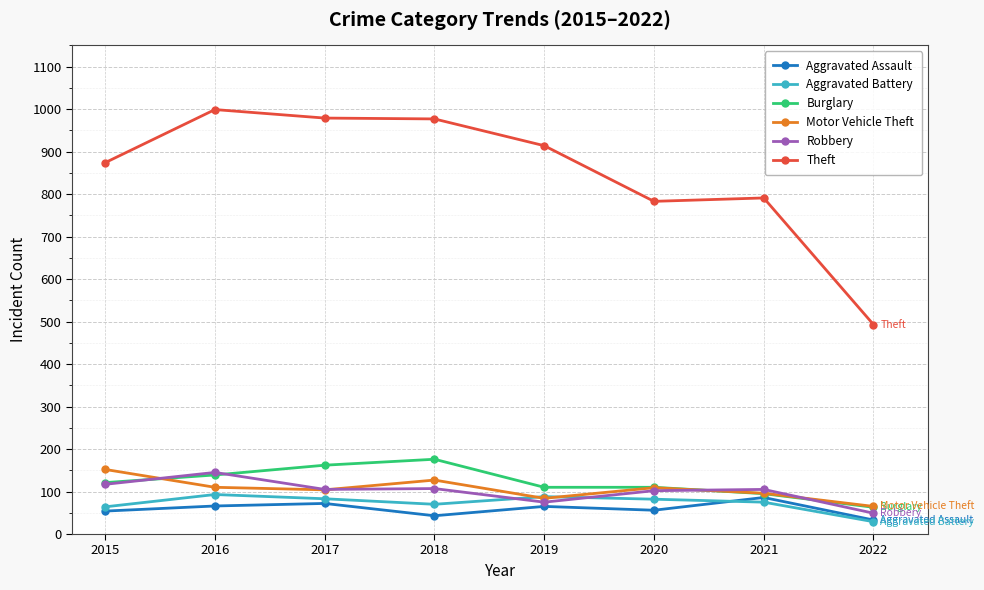

True or false: Theft and Robbery intersect in this chart.

False